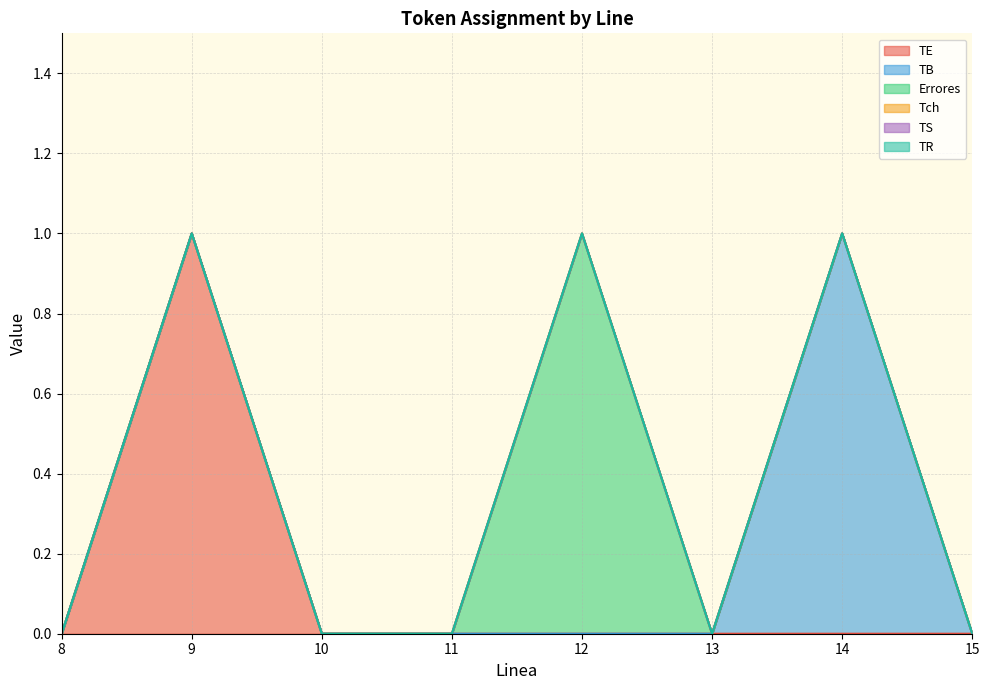

At which category does the chart reach its peak across all series?

9.0